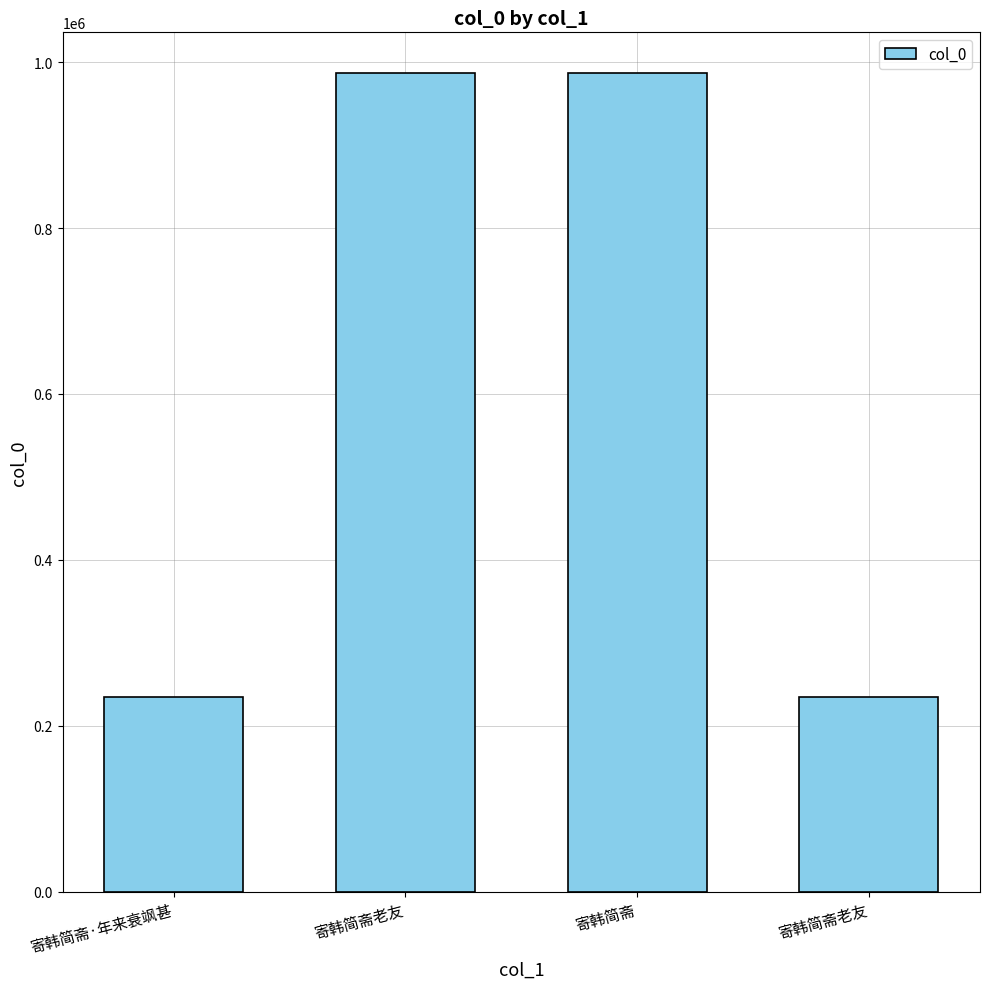

How many bars are there in total?

4